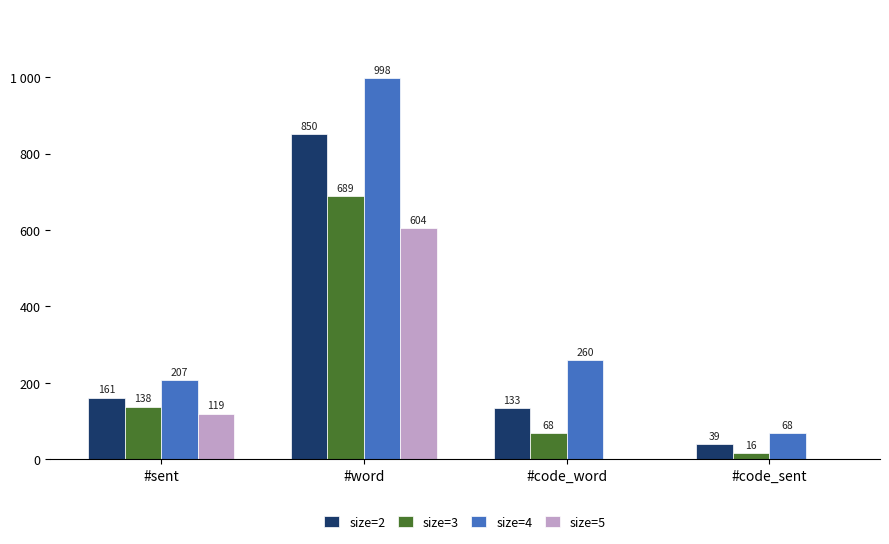

Where is size=3 nearest to the value 352?

#sent